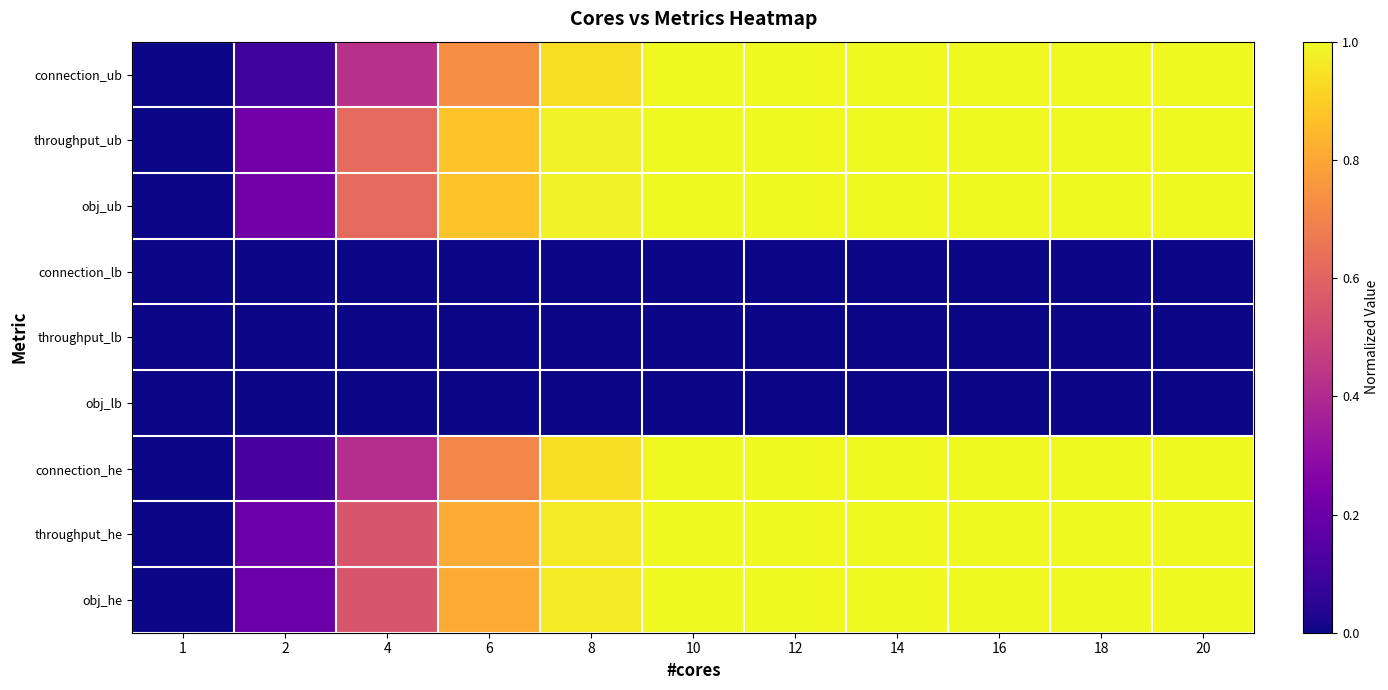

What is the total value across all series at 6?

4.8